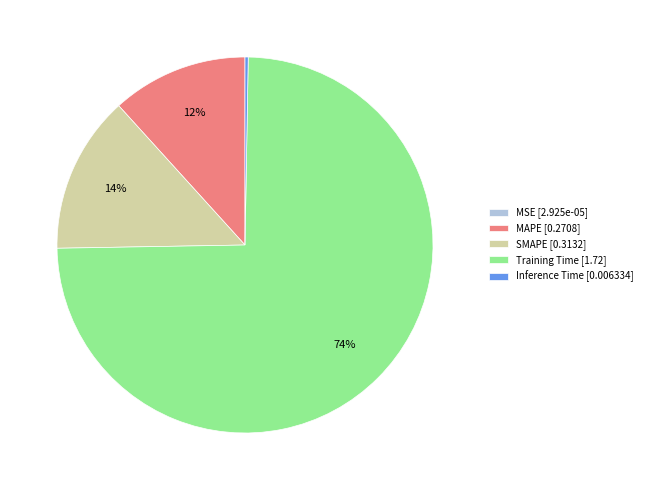

Which slice represents more than half of the pie?

Training Time